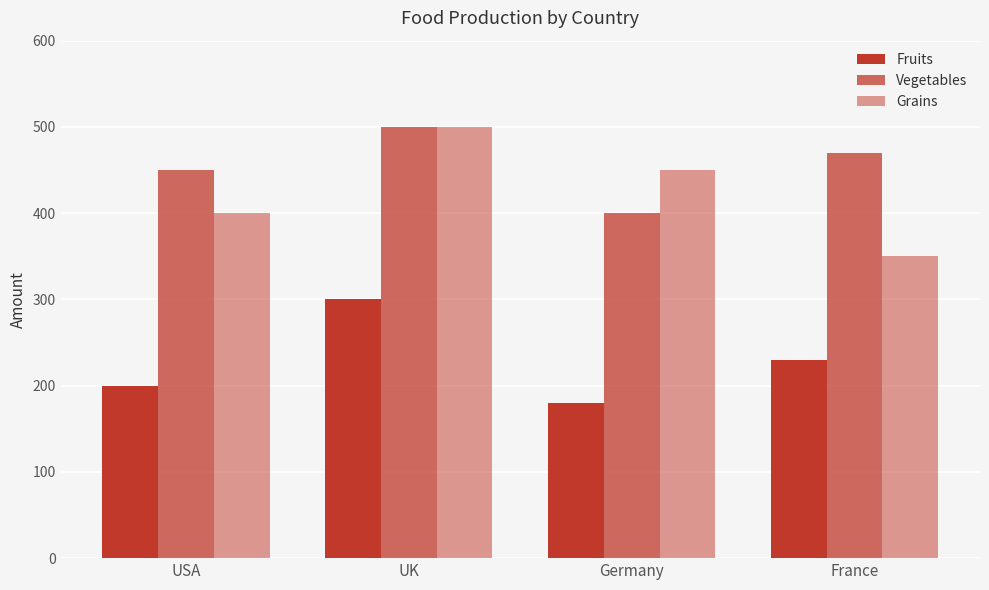

How many series are shown in this chart?

3